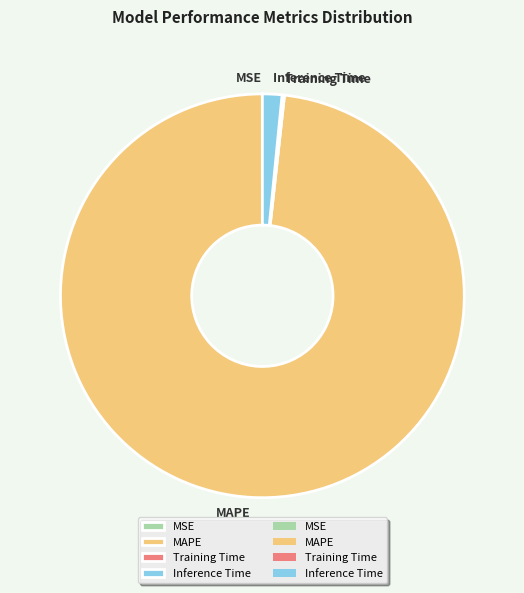

Which slice is the largest?

MAPE